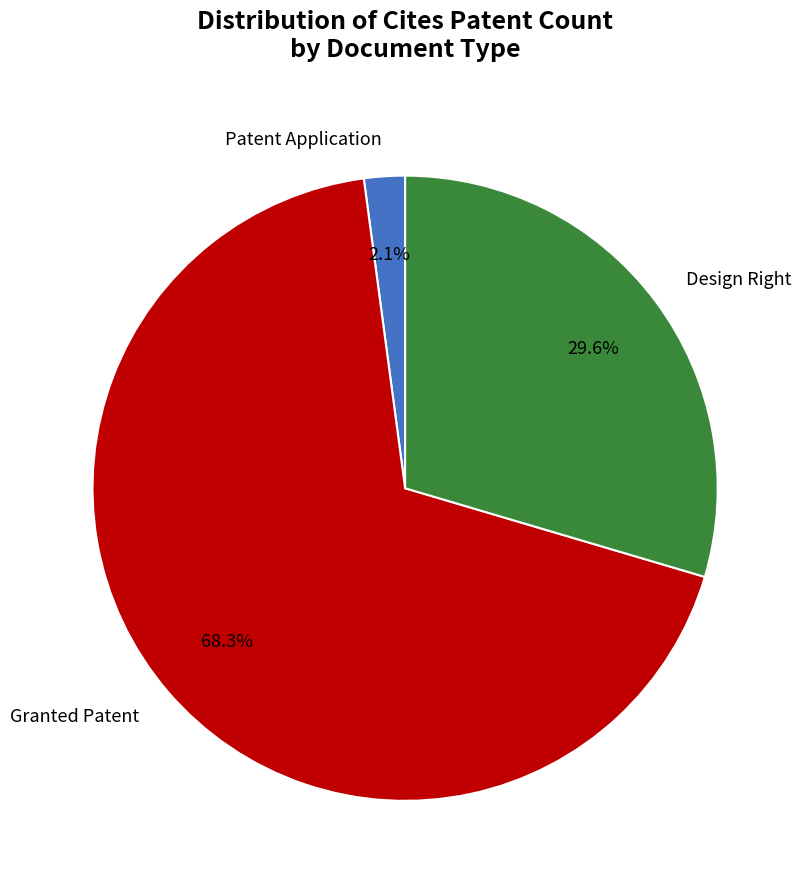

Does Granted Patent represent more than half of the total?

Yes